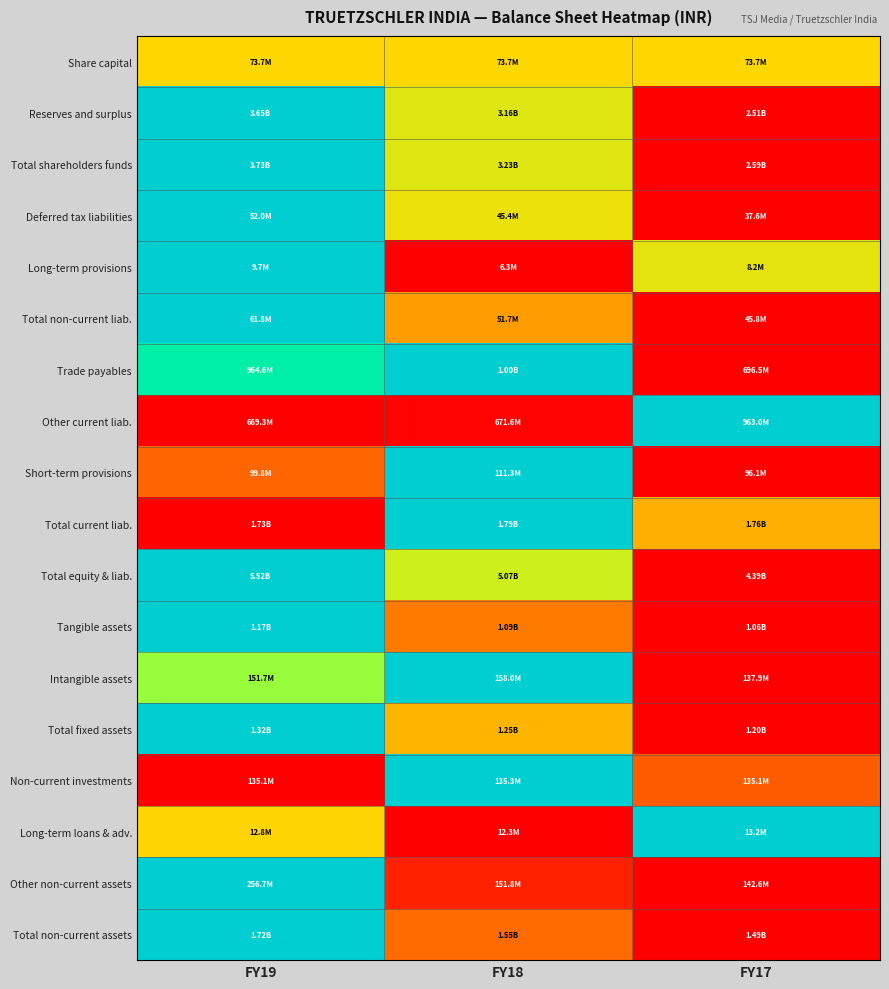

How many distinct data groups are displayed?

18